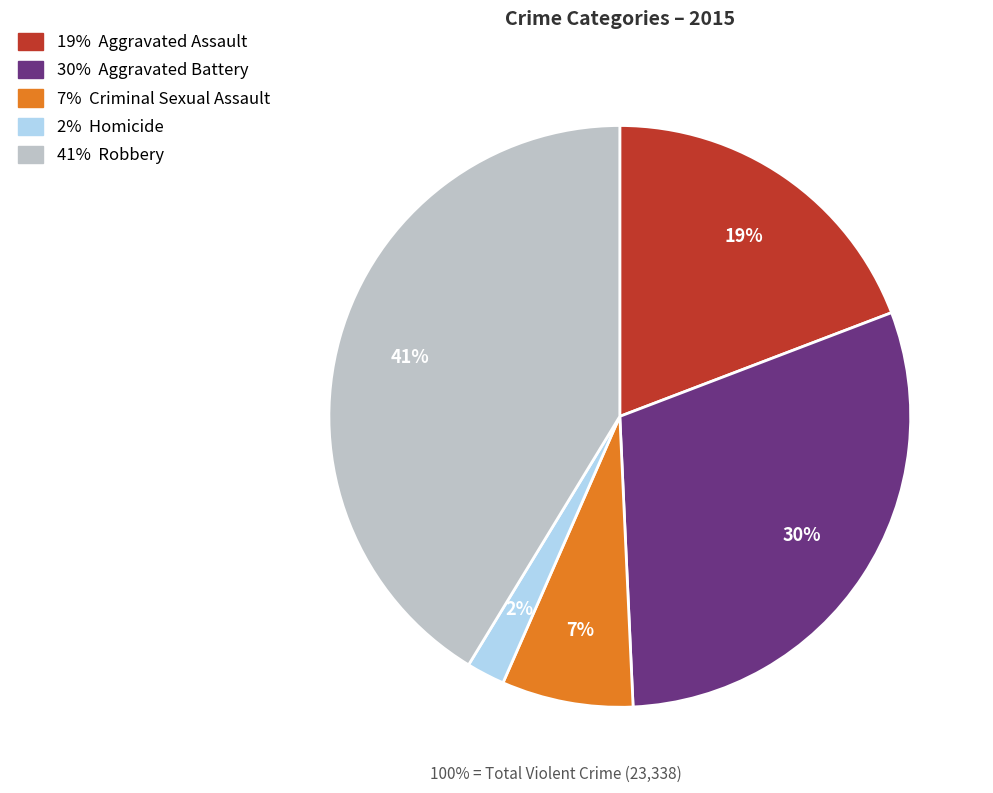

Is there a majority slice in this chart?

No